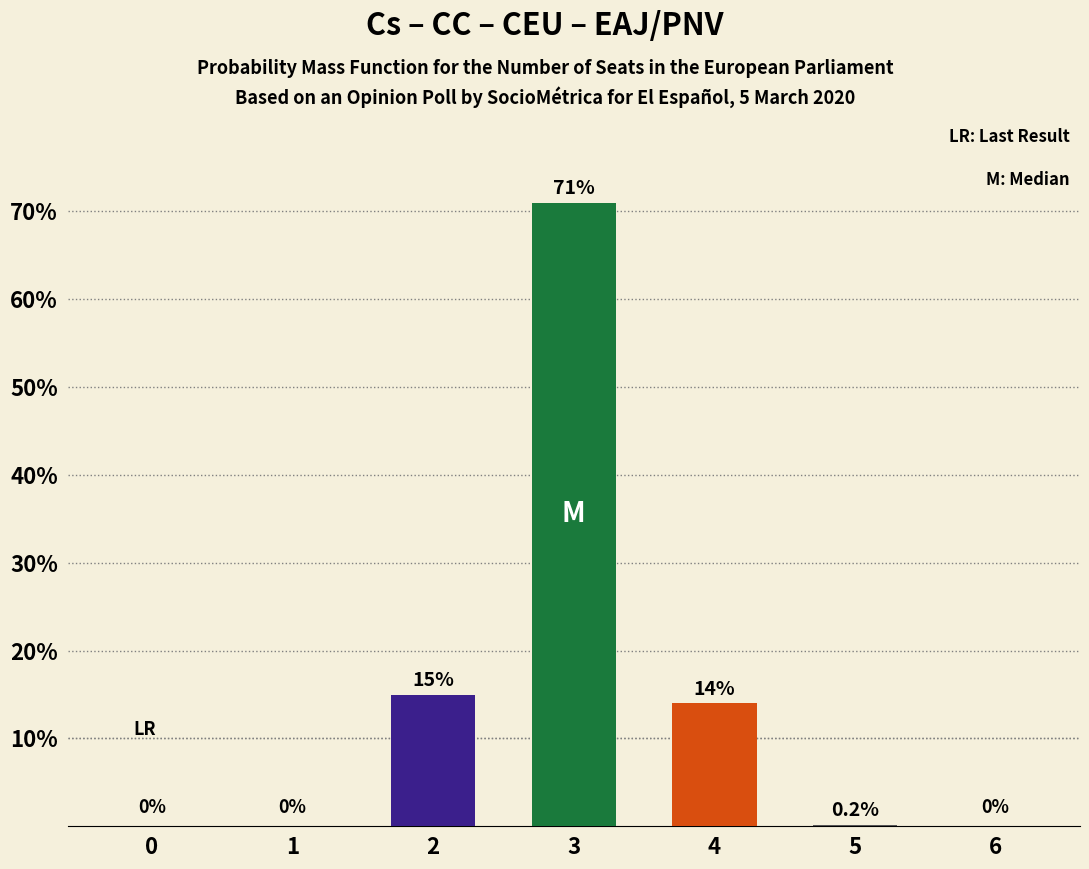

Between 5 and 0, which is larger?

5